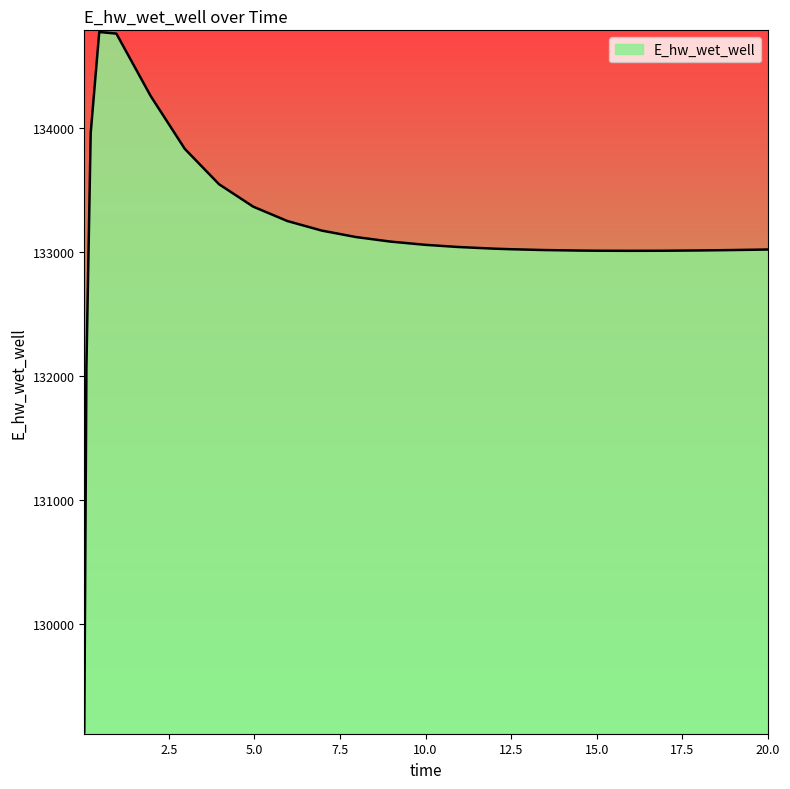

What is the greatest value displayed?

134777.1